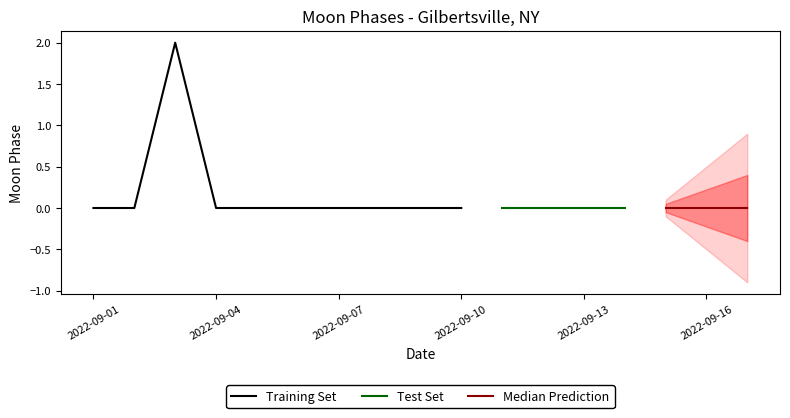

Reading left to right, list all the values displayed in this chart.

0	0	2	0	0	0	0	0	0	0	0	0	0	0	0	0	0